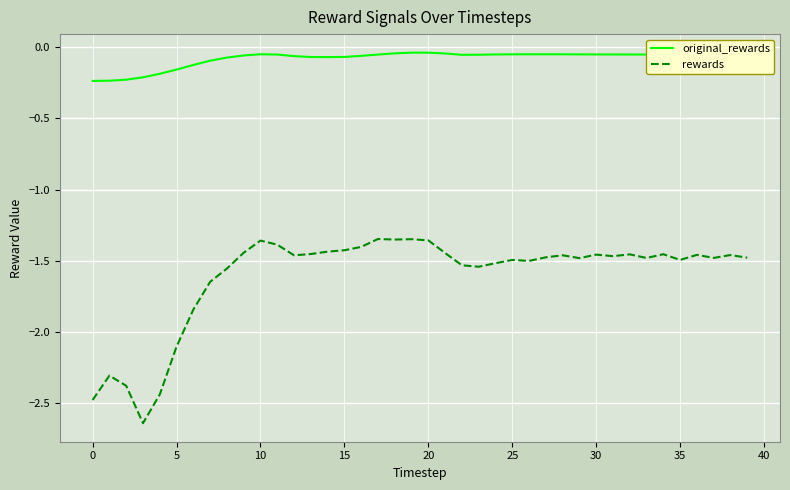

True or false: original_rewards and rewards cross at least once.

False